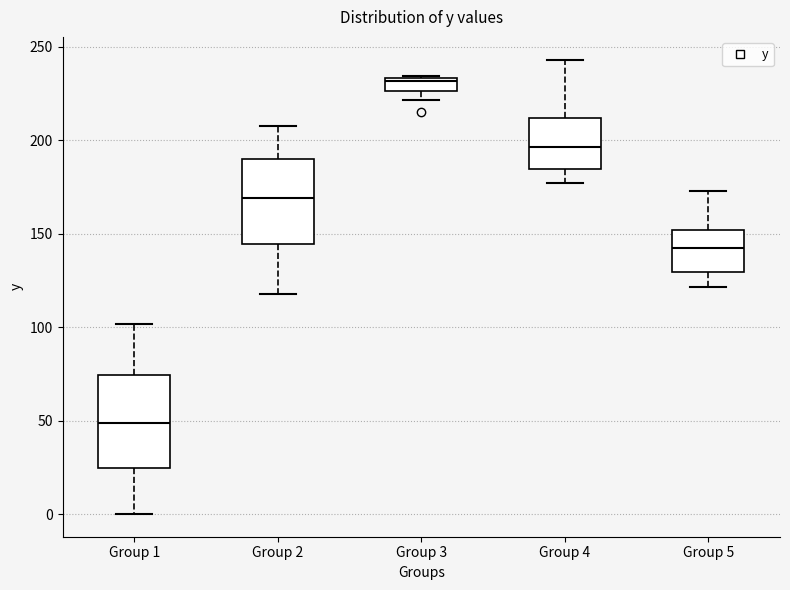

Where does the upper whisker of the box for Group 4 end on the y-axis? The values are not printed on the chart, so give them approximately, as read against the axis.

245